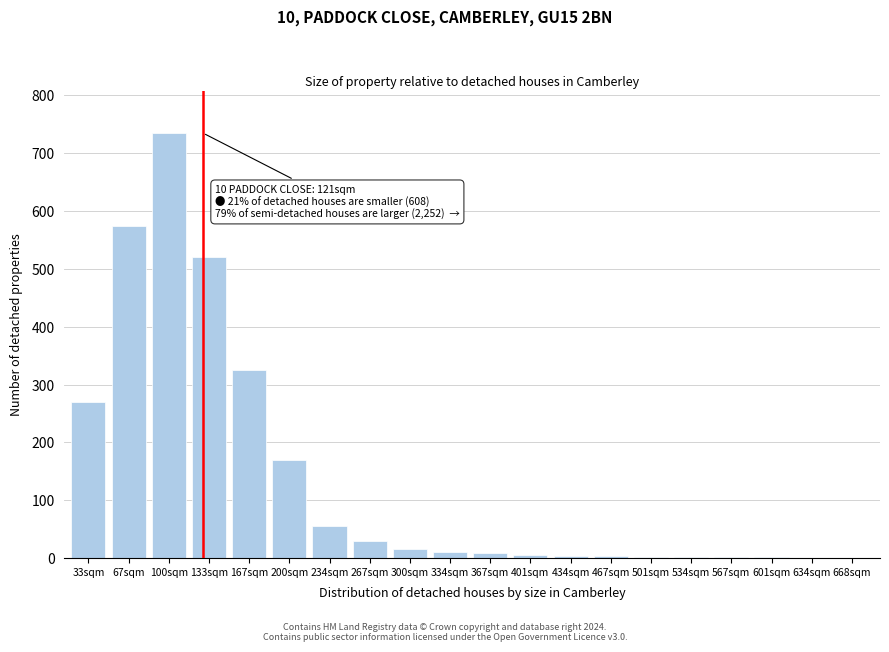

What is the greatest value displayed?

735